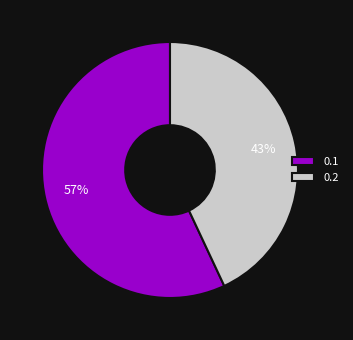

How many segments does this pie chart have?

2